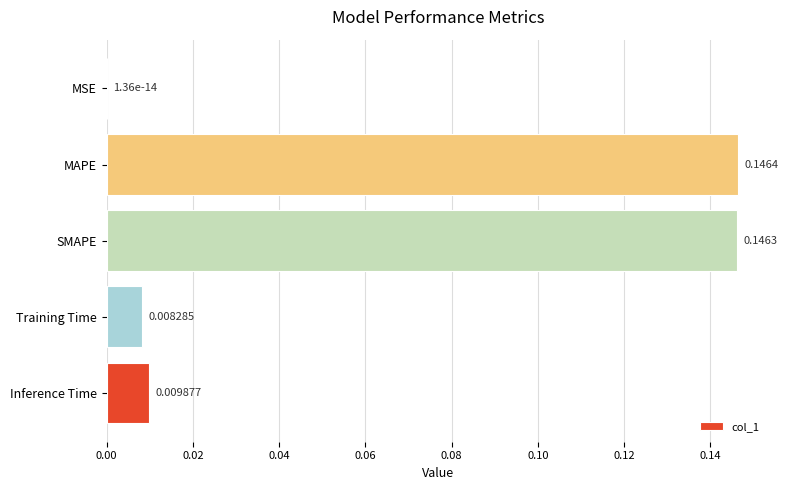

At which category does the chart reach its peak across all series?

MAPE